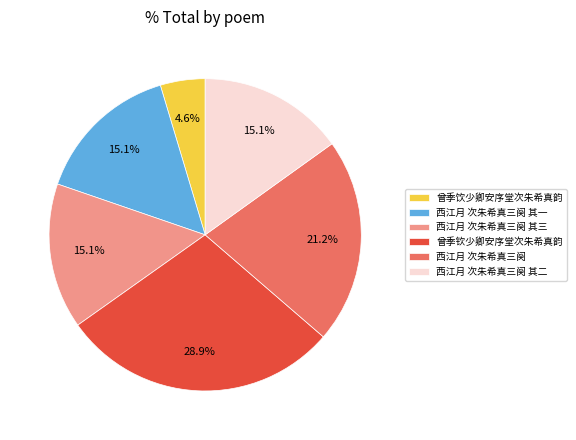

To the nearest percent, what portion does 西江月 次朱希真三阕 其一 represent?

15%